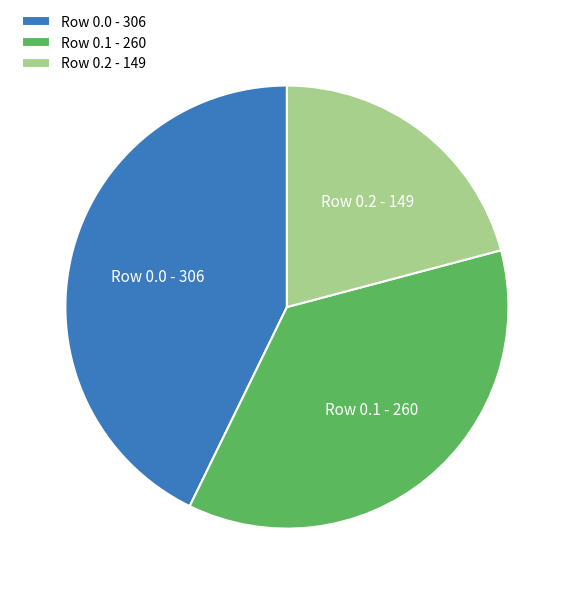

Count the number of slices in the pie.

3